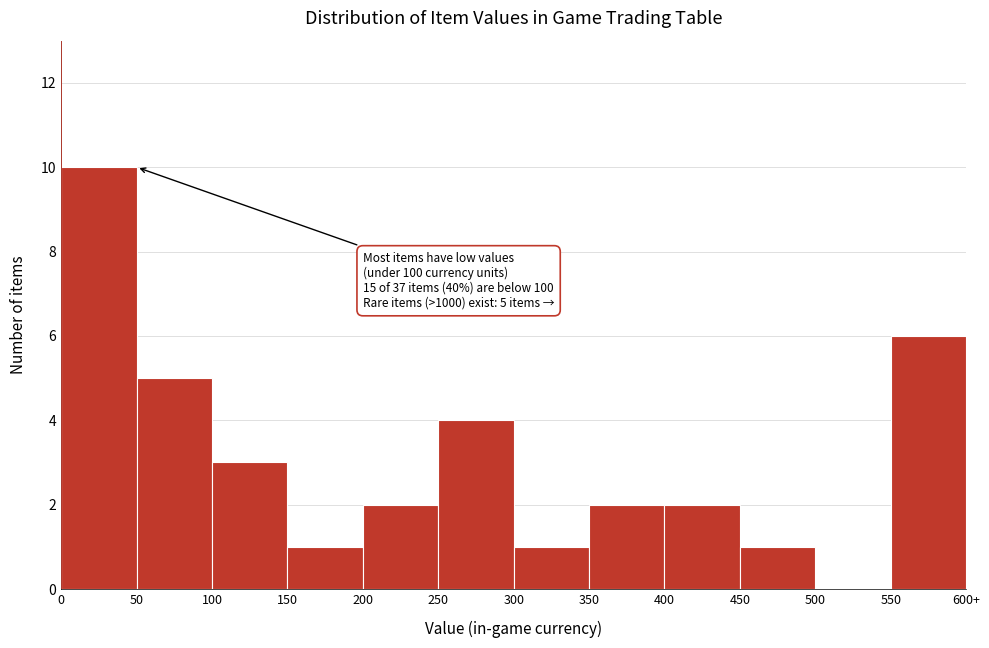

Reading right to left, transcribe all the data shown in this chart.

550=6	500=0	450=1	400=2	350=2	300=1	250=4	200=2	150=1	100=3	50=5	0=10